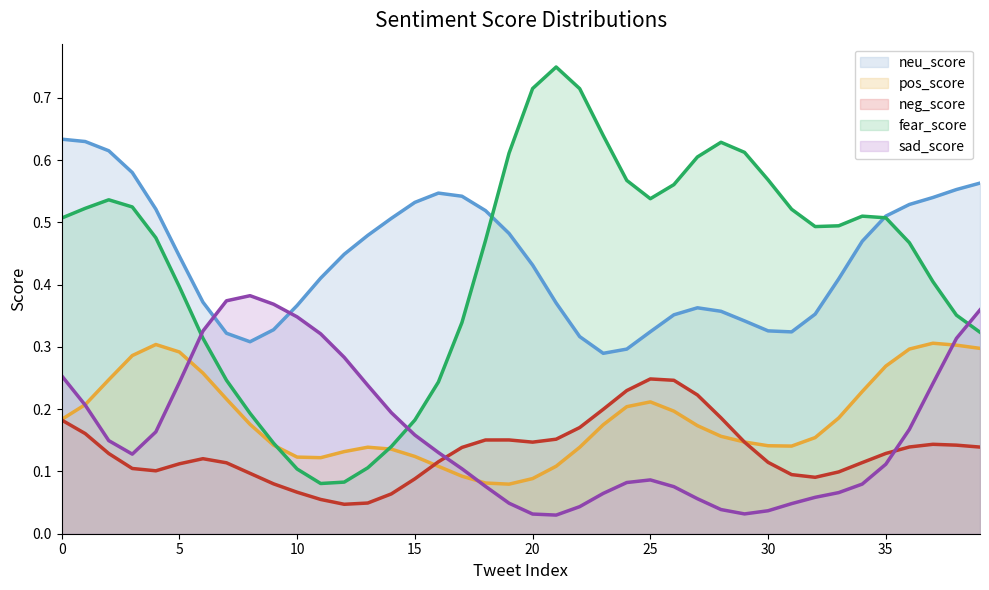

In fear_score, how many points are higher than both neighbors (excluding endpoints)?

4